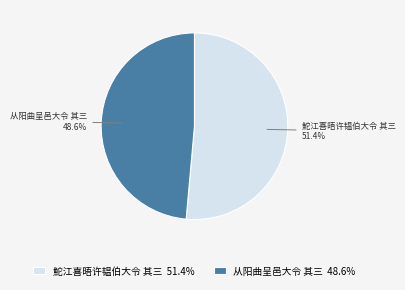

What is the ratio of the value at 鮀江喜晤许韫伯大令 其三 51.4% to the value at 从阳曲呈邑大令 其三 48.6%?

1.1